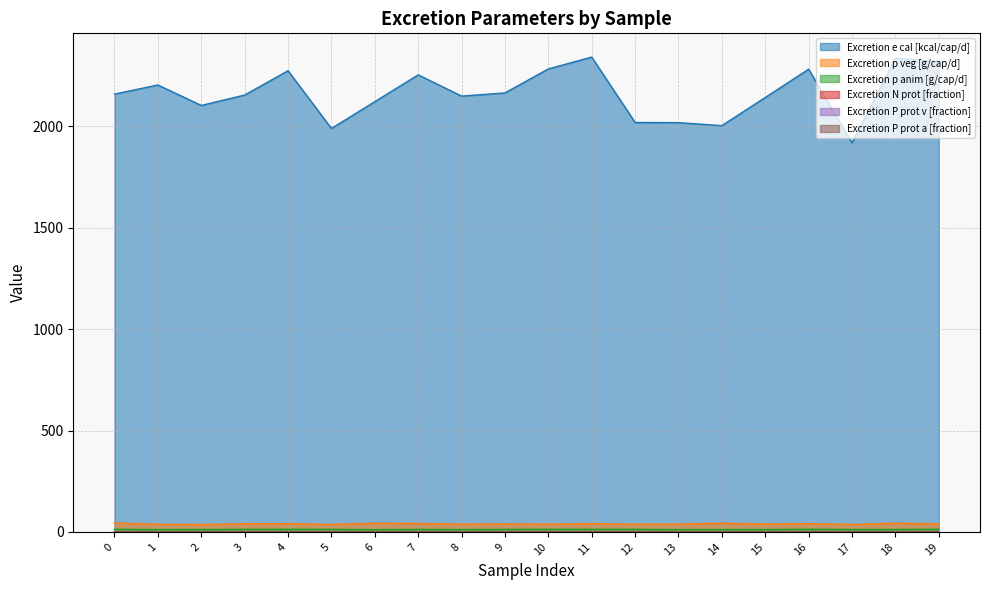

True or false: Excretion P prot a [fraction] and Excretion N prot [fraction] intersect in this chart.

False